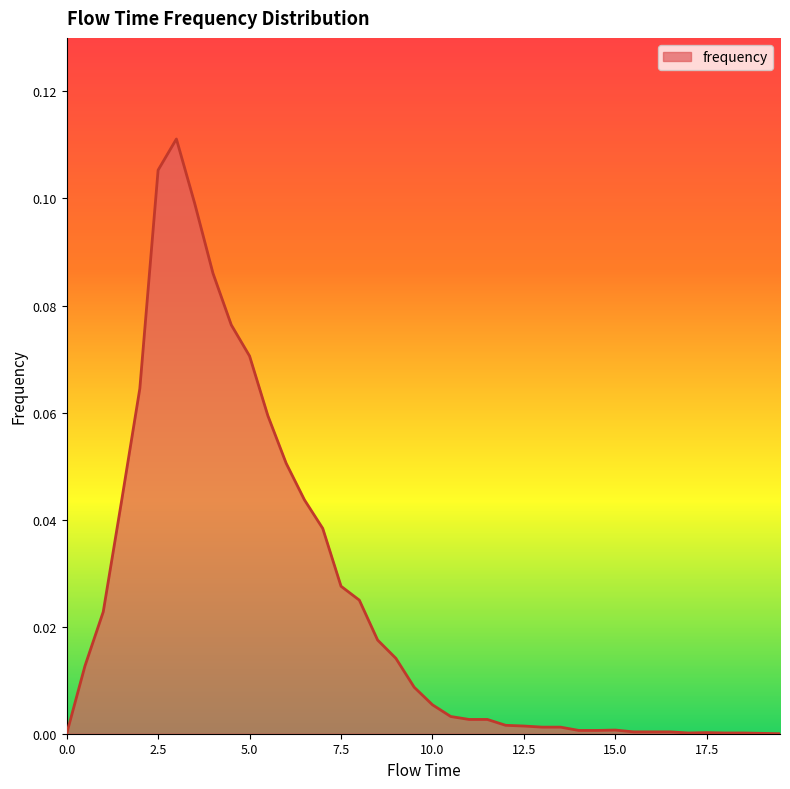

Reading right to left, extract all data points from this chart.

19.5=0.0	19.0=0.0	18.5=0.0	18.0=0.0	17.5=0.0	17.0=0.0	16.5=0.0	16.0=0.0	15.5=0.0	15.0=0.0	14.5=0.0	14.0=0.0	13.5=0.0	13.0=0.0	12.5=0.0	12.0=0.0	11.5=0.0	11.0=0.0	10.5=0.0	10.0=0.0	9.5=0.0	9.0=0.0	8.5=0.0	8.0=0.0	7.5=0.0	7.0=0.0	6.5=0.0	6.0=0.1	5.5=0.1	5.0=0.1	4.5=0.1	4.0=0.1	3.5=0.1	3.0=0.1	2.5=0.1	2.0=0.1	1.5=0.0	1.0=0.0	0.5=0.0	0.0=0.0